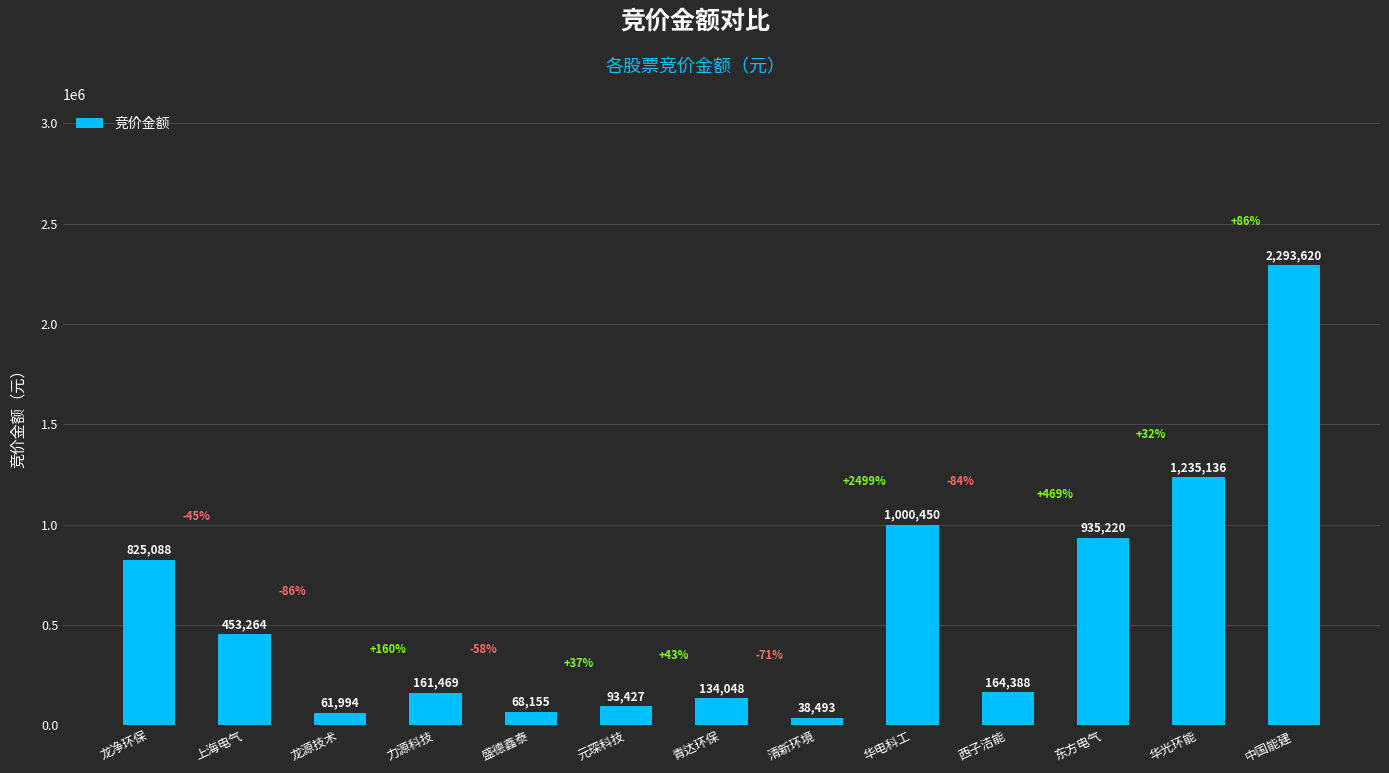

What position from the left is 中国能建?

13